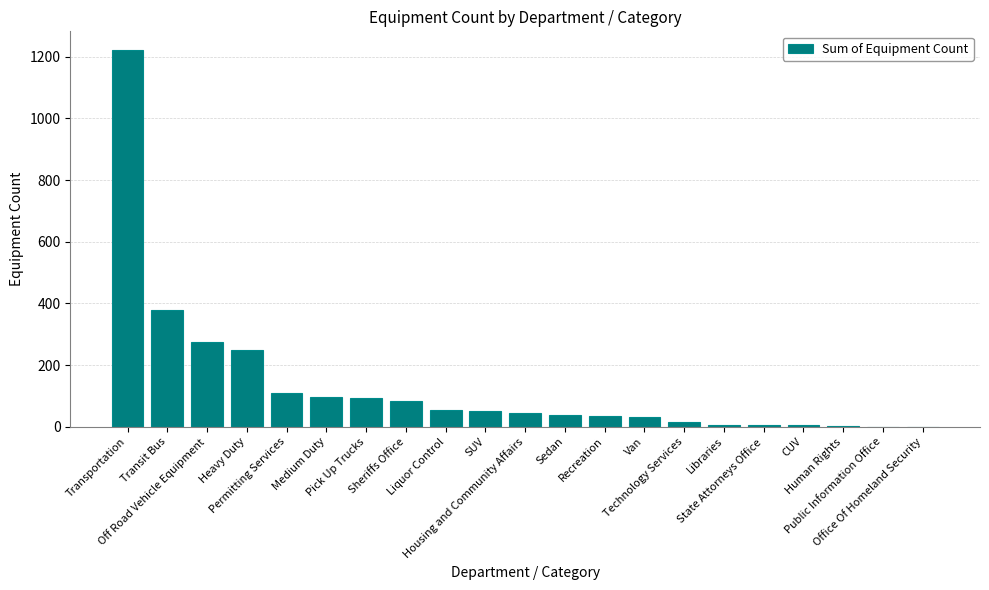

Which has a higher value, Transit Bus or CUV?

Transit Bus